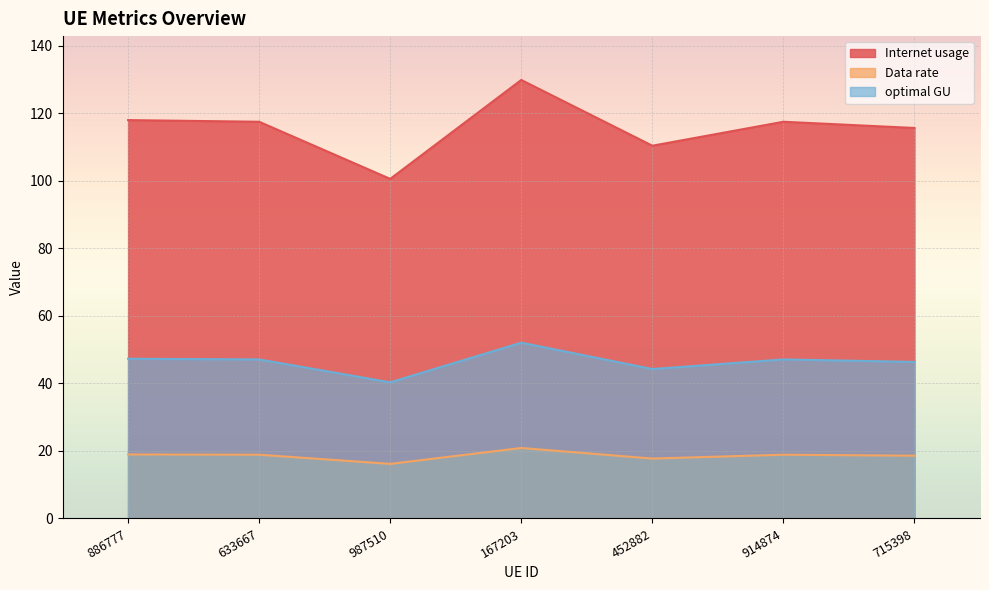

What is the label of the 4th point from the right?

167203